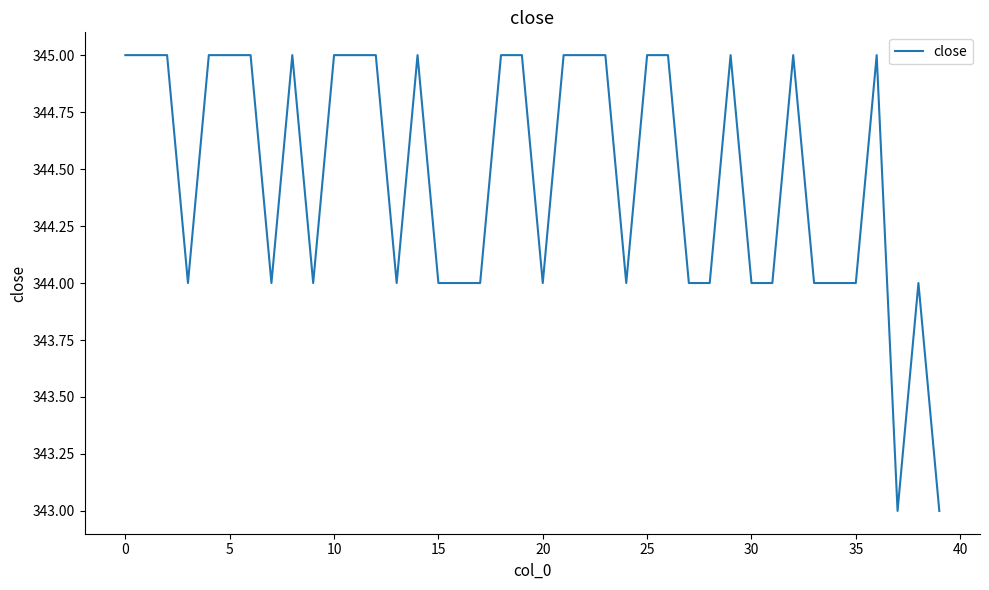

What is the minimum value shown in the chart?

343